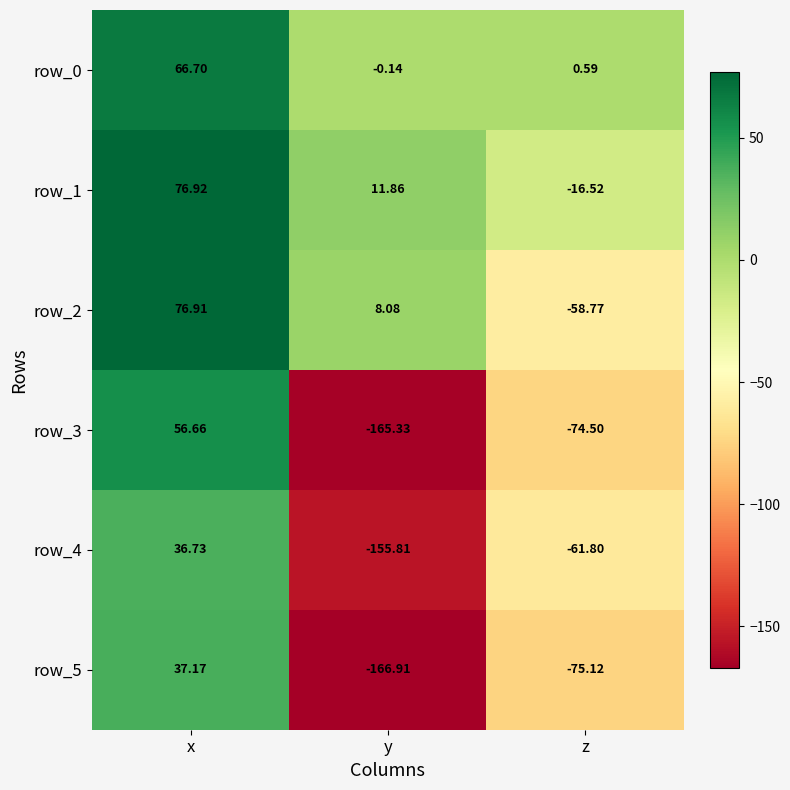

The value of row_4 at x is 20.4. True or false?

False